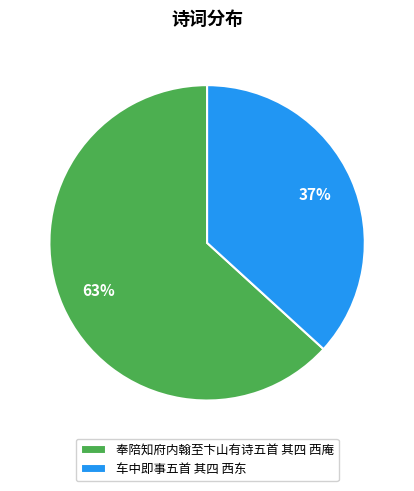

Count the number of slices in the pie.

2